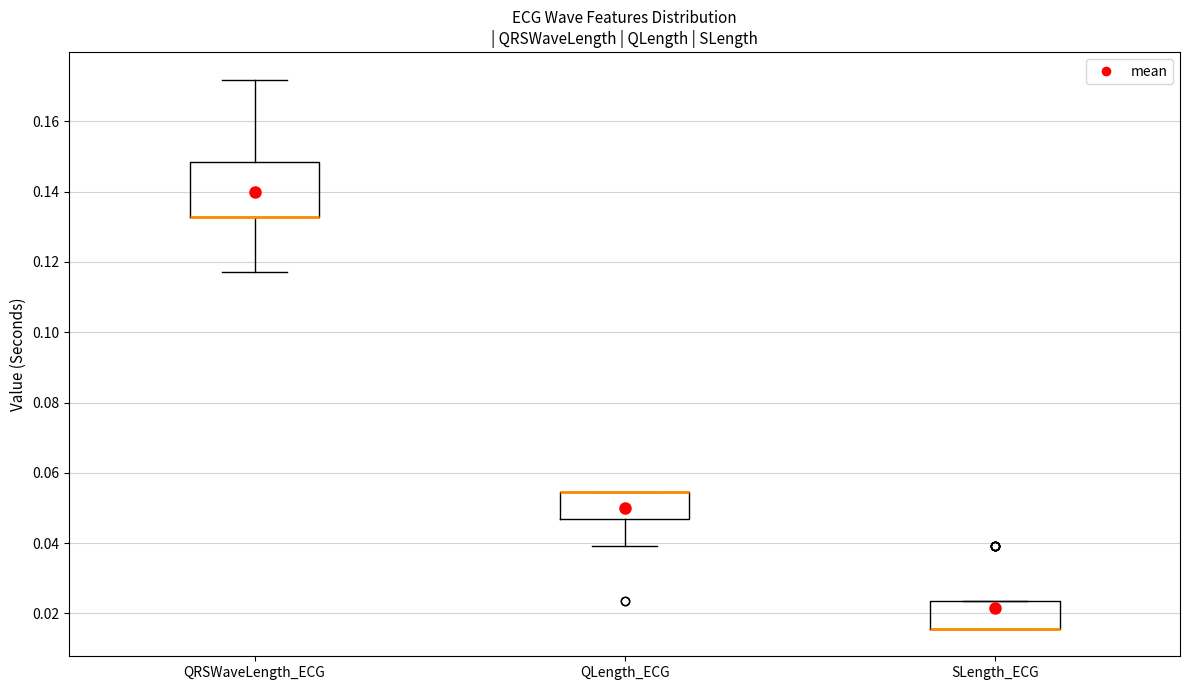

Comparing the boxes themselves (not the whiskers), which one is the tallest?

QRSWaveLength_ECG